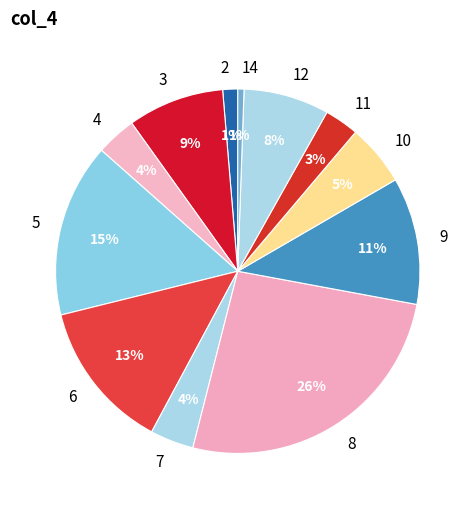

Approximately how many times larger is the value at 6 compared to 5?

0.9